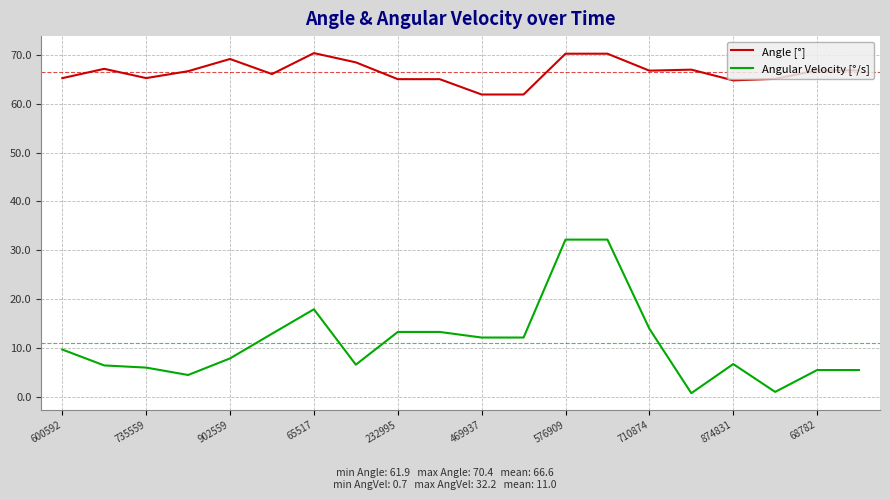

List the series in order of their peak value, highest first.

Angle [°], Angular Velocity [°/s]